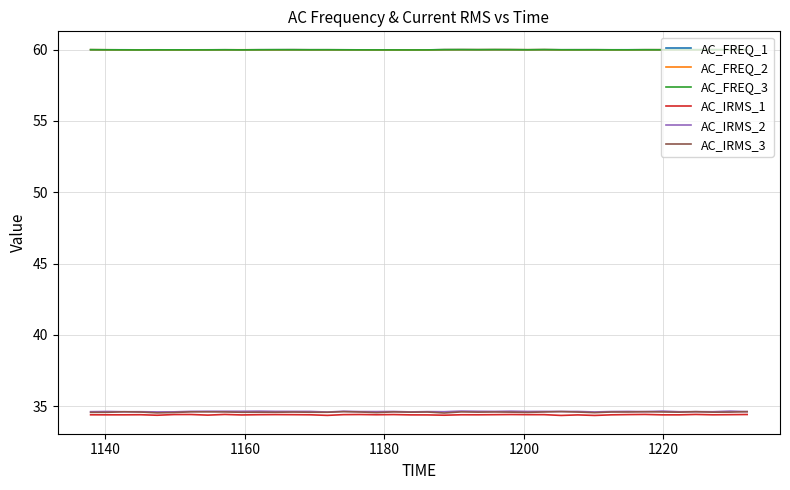

What is the sum of all AC_IRMS_3 values?

1383.4